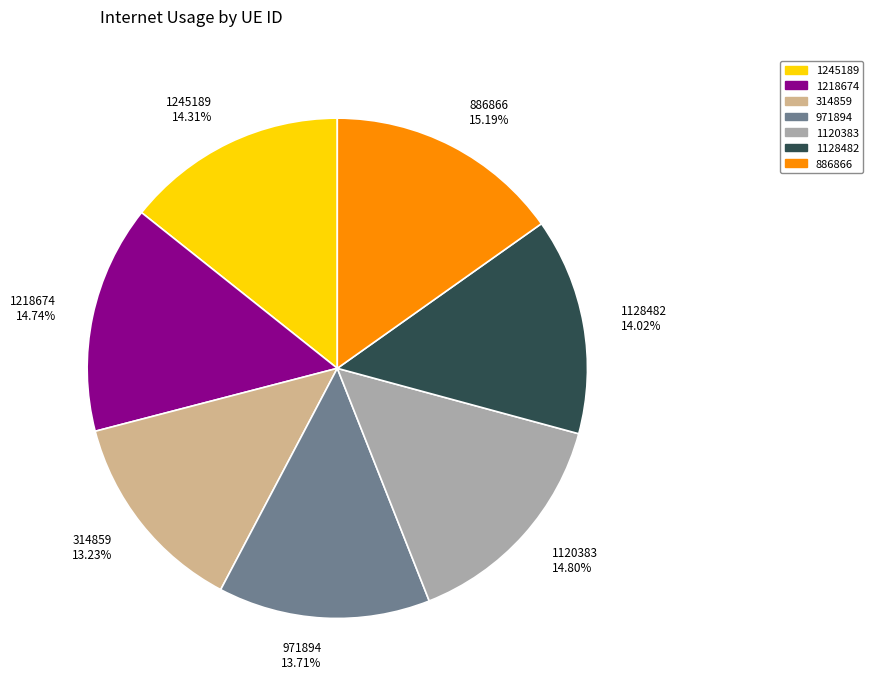

The 1128482 slice represents 14% of the pie. True or false?

True